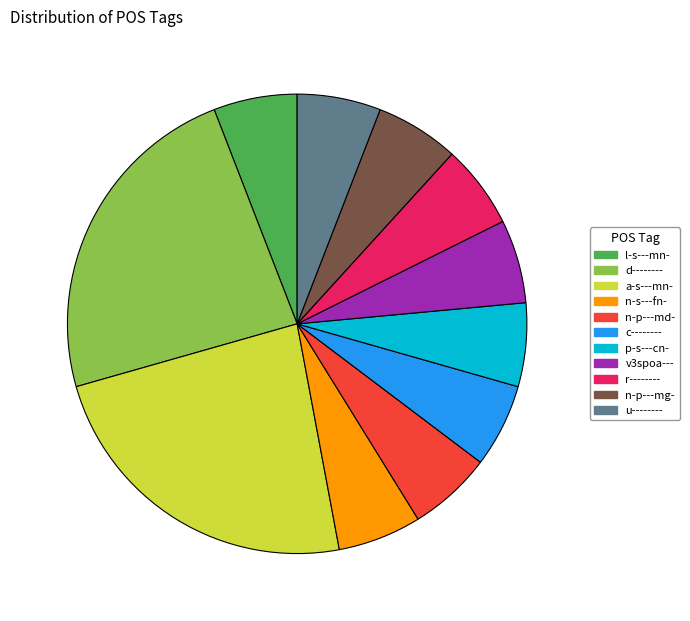

Combined, do n-p---mg- and d-------- account for over 50%?

No